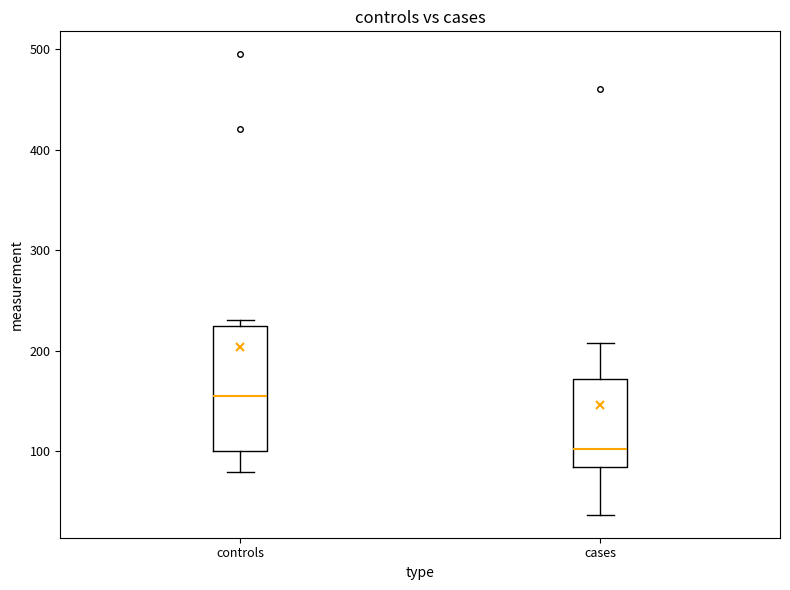

Where does the lower whisker of the box for controls end on the y-axis? The values are not printed on the chart, so give them approximately, as read against the axis.

80